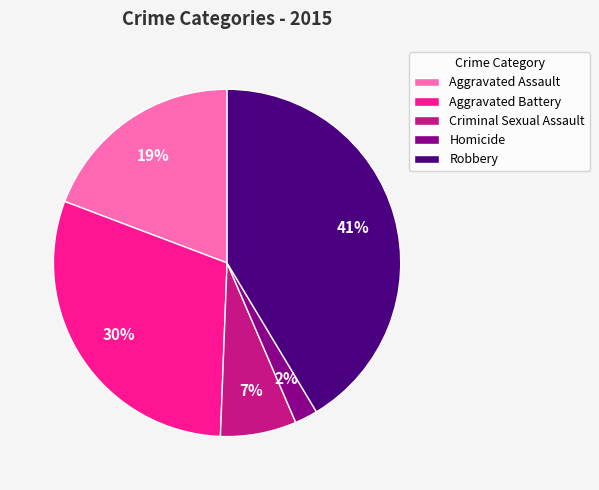

To the nearest percent, what percentage of the pie is Aggravated Battery?

30%